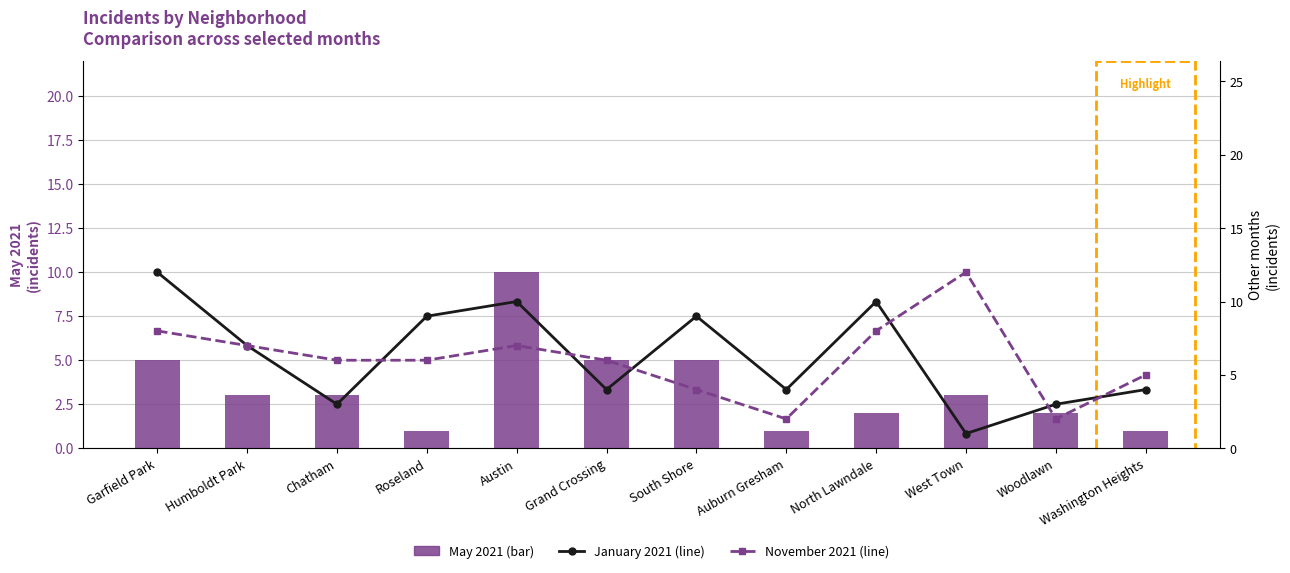

What is the difference between the January 2021 values at Chatham and West Town?

2